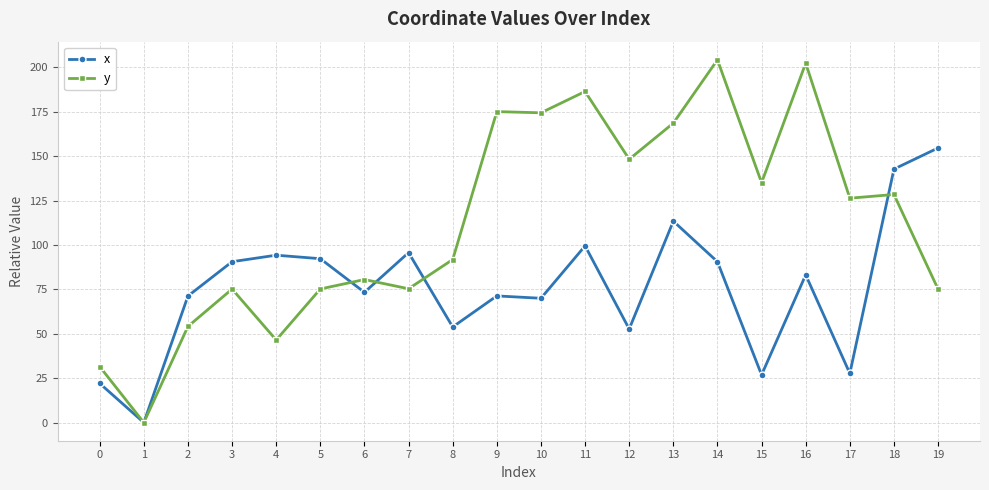

How many values in y are above zero?

19